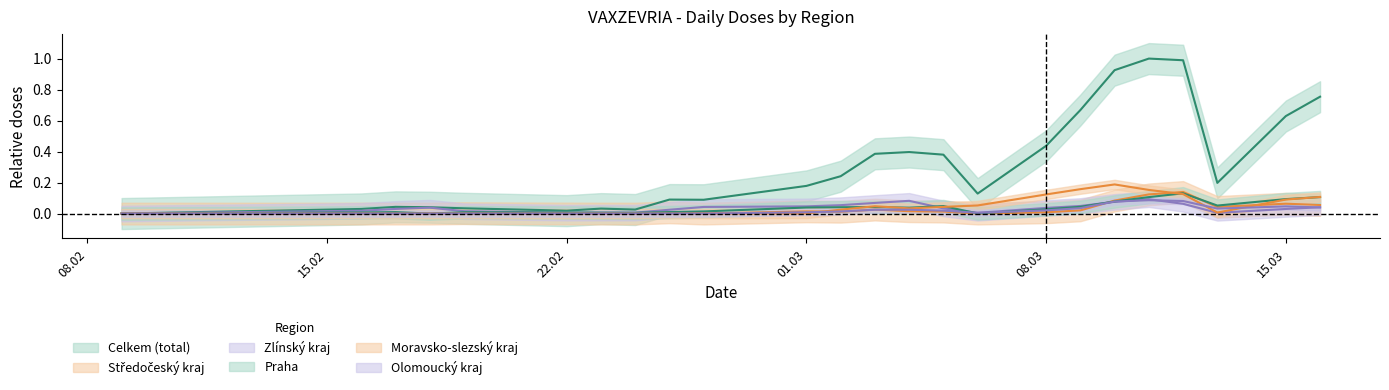

Where is the first local minimum for Zlínský kraj?

22.02